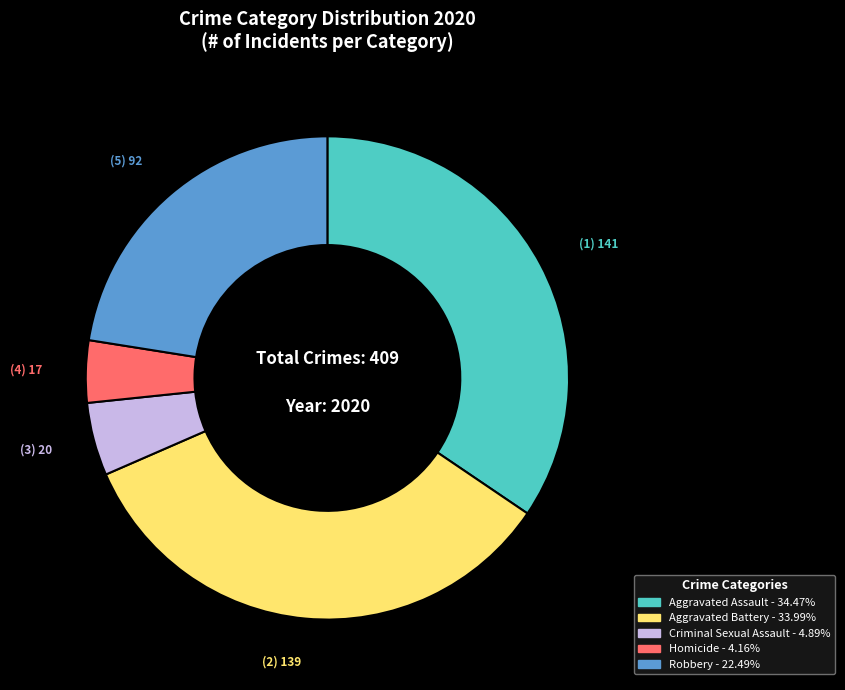

Which slice is the smallest?

Homicide